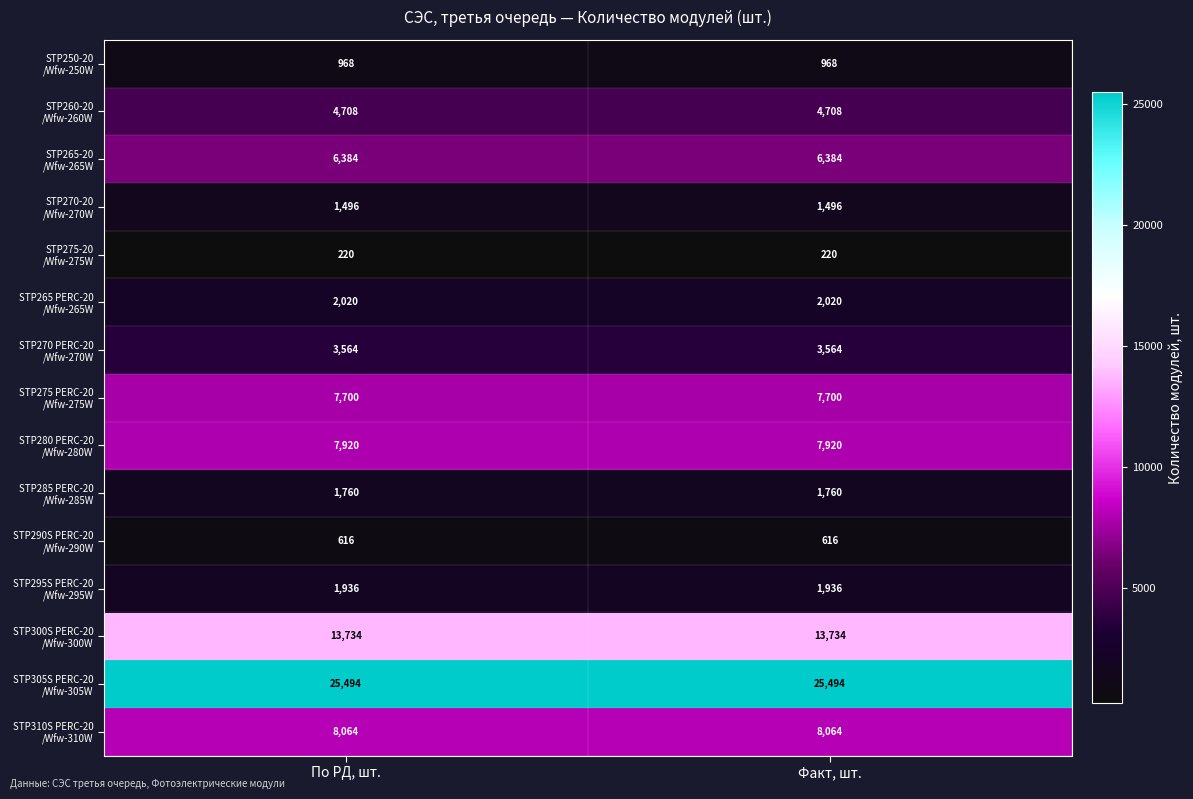

What is the spread (max minus min) of values at Факт, шт.?

25274